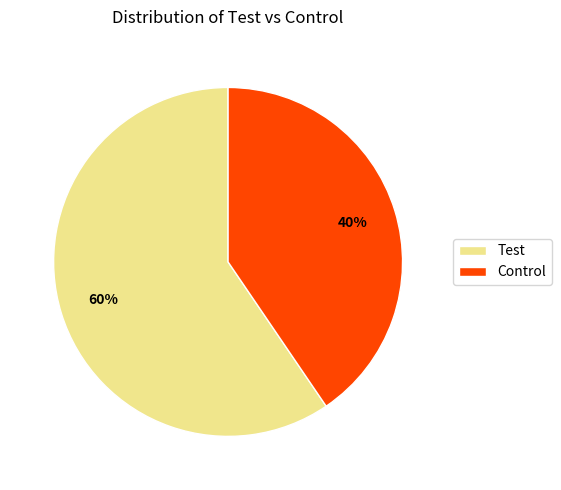

Which category accounts for the majority?

Test